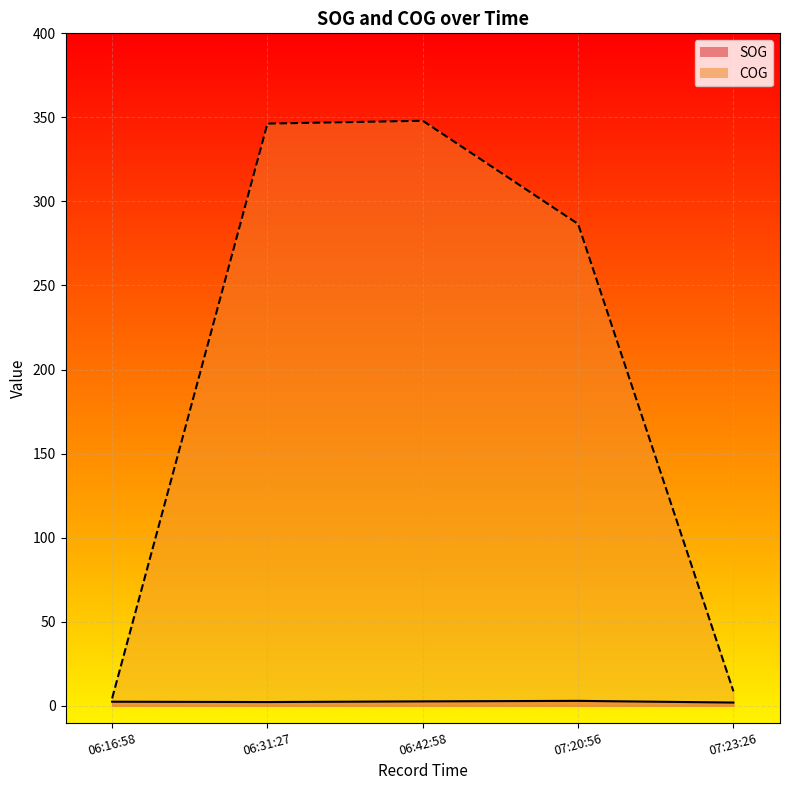

Which label corresponds to the largest value in the chart?

06:42:58